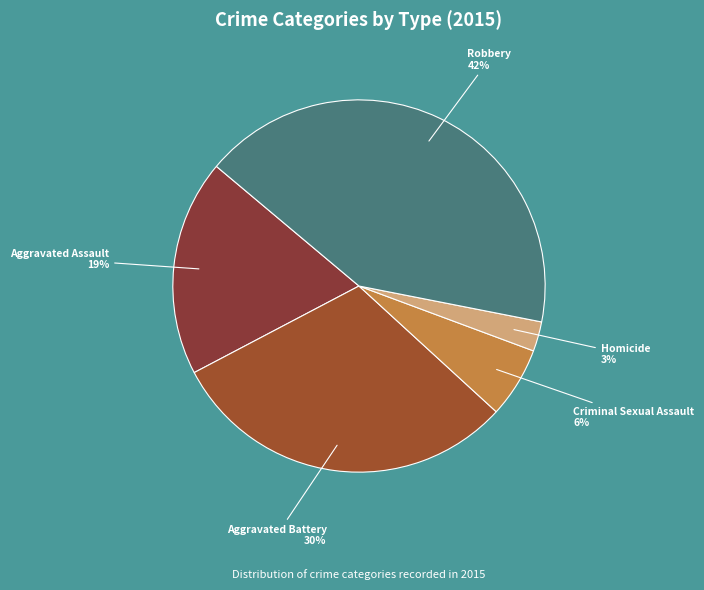

To the nearest percent, what is the average slice percentage?

20%